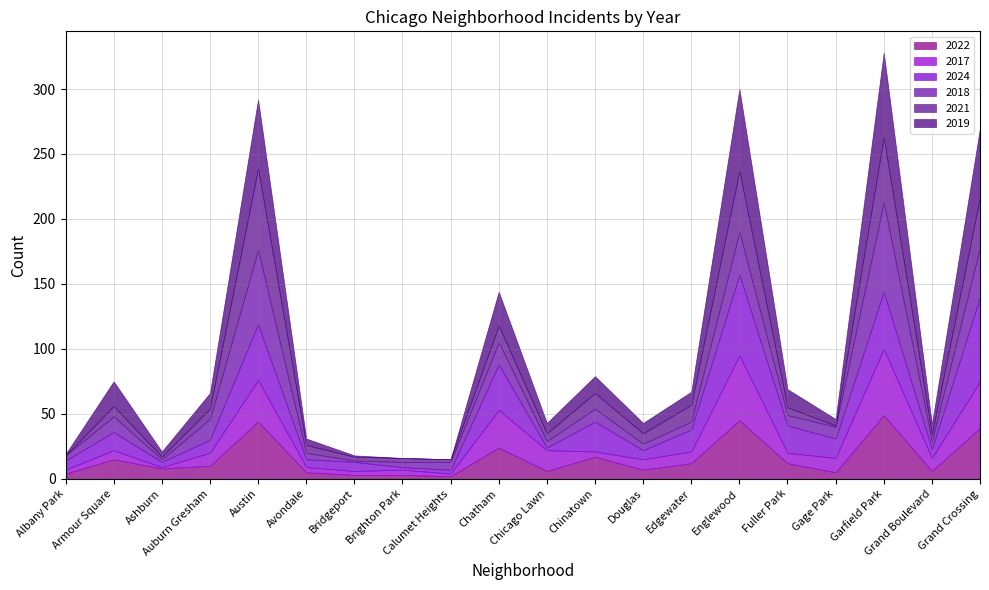

Which has a higher value, Auburn Gresham or Englewood?

Englewood